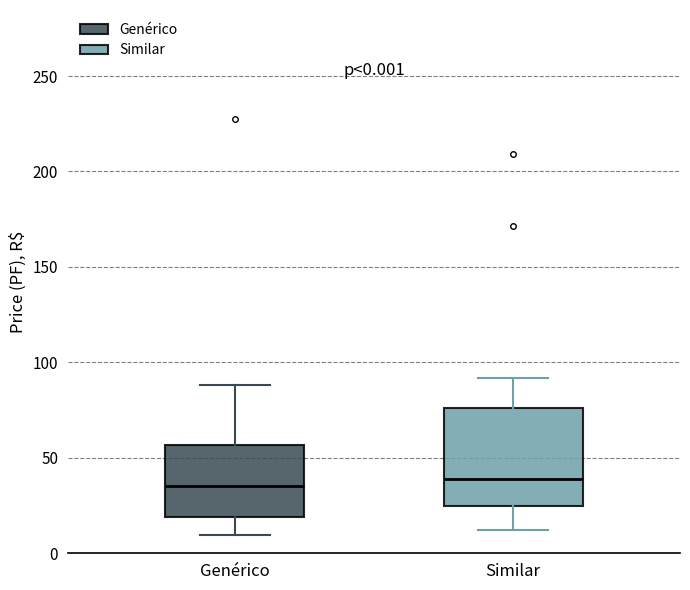

Which box is the tallest, from its lower edge to its upper edge?

Similar